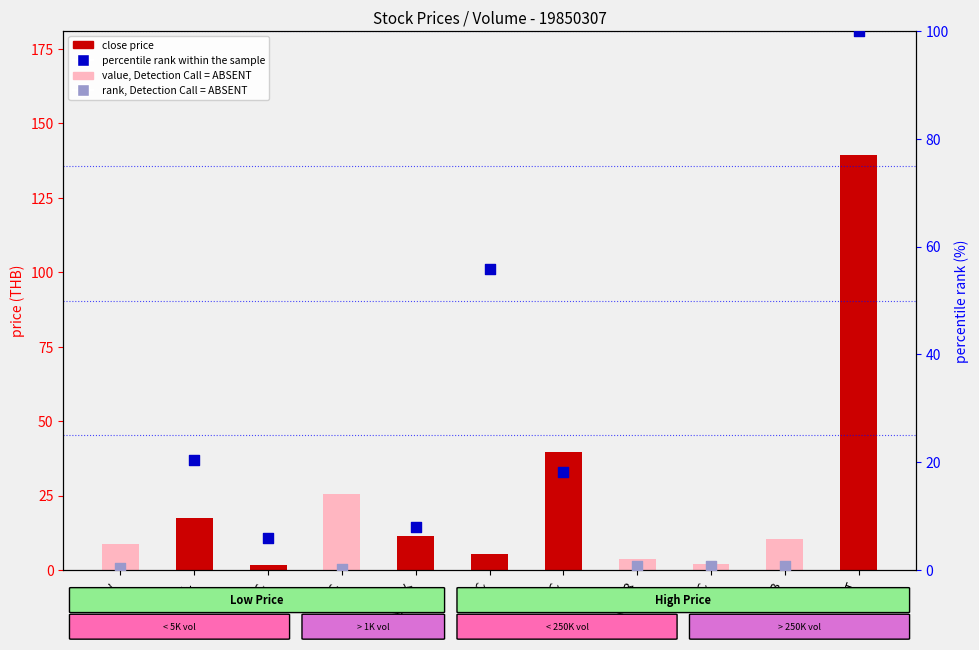

What is the change in value from SINGER to SET?

+135.7